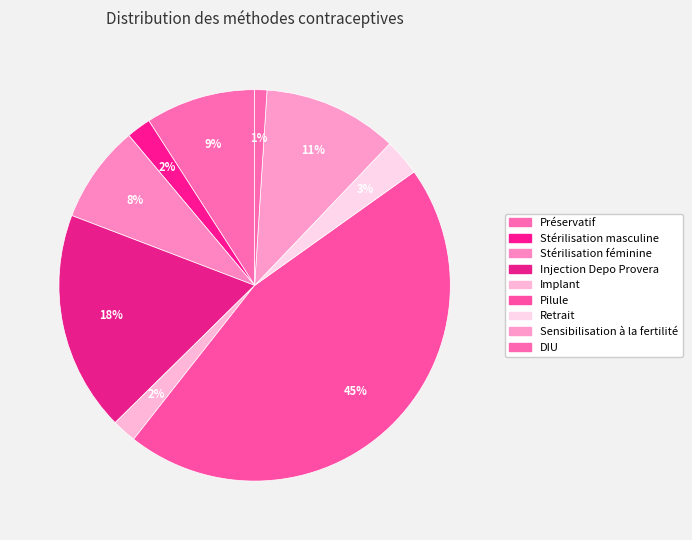

How many segments does this pie chart have?

9